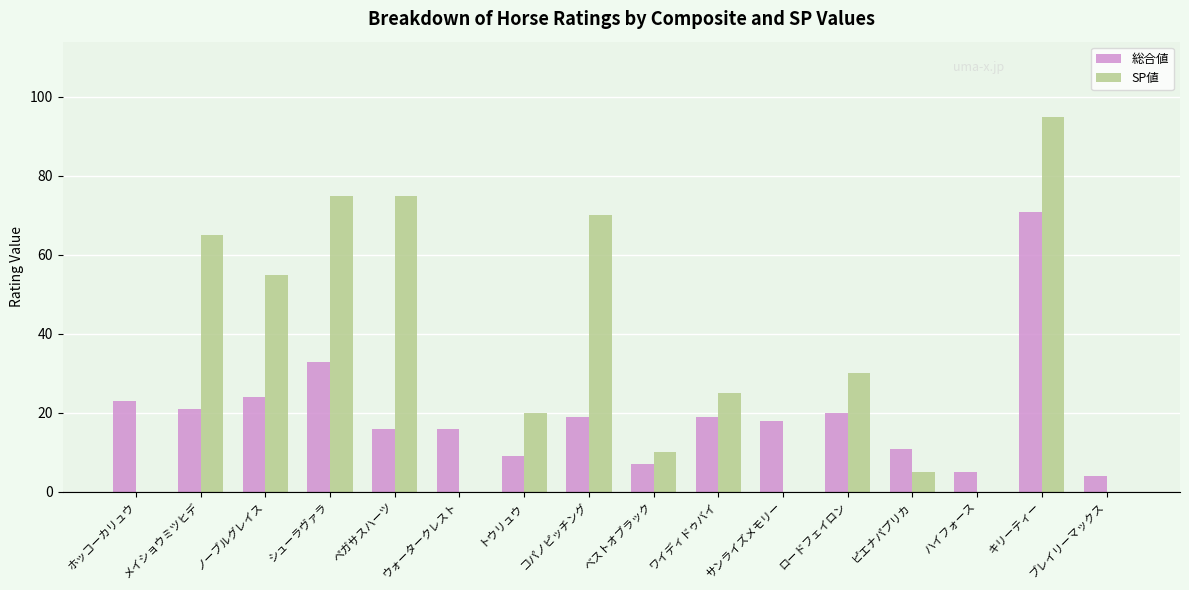

The value of SP値 at ハイフォース is 0. True or false?

True